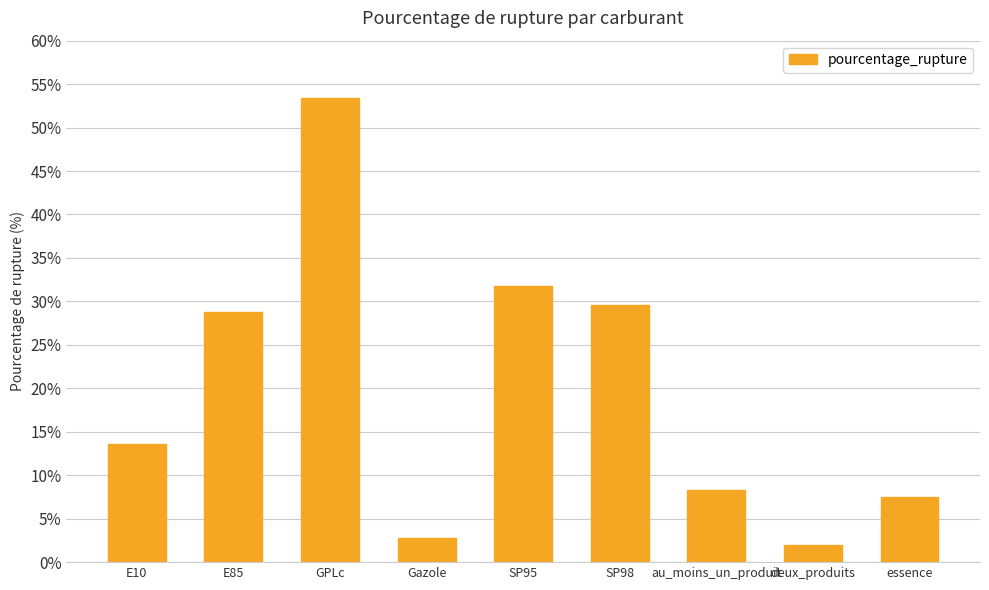

Rank the categories by value from highest to lowest.

GPLc, SP95, SP98, E85, E10, au_moins_un_produit, essence, Gazole, deux_produits